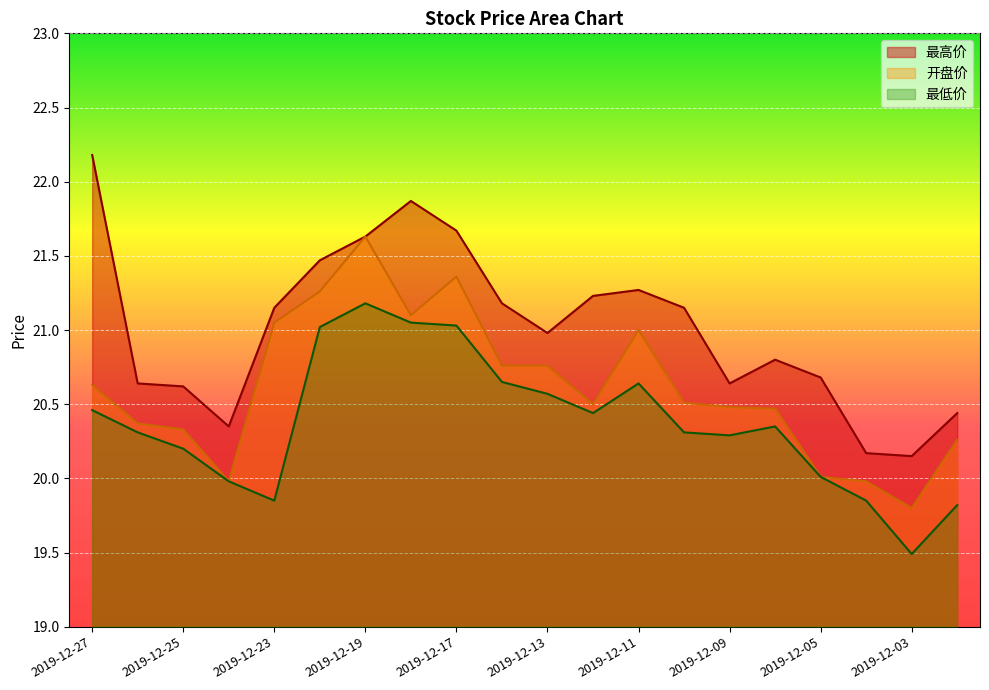

What are all the series names shown in the legend?

最高价, 开盘价, 最低价